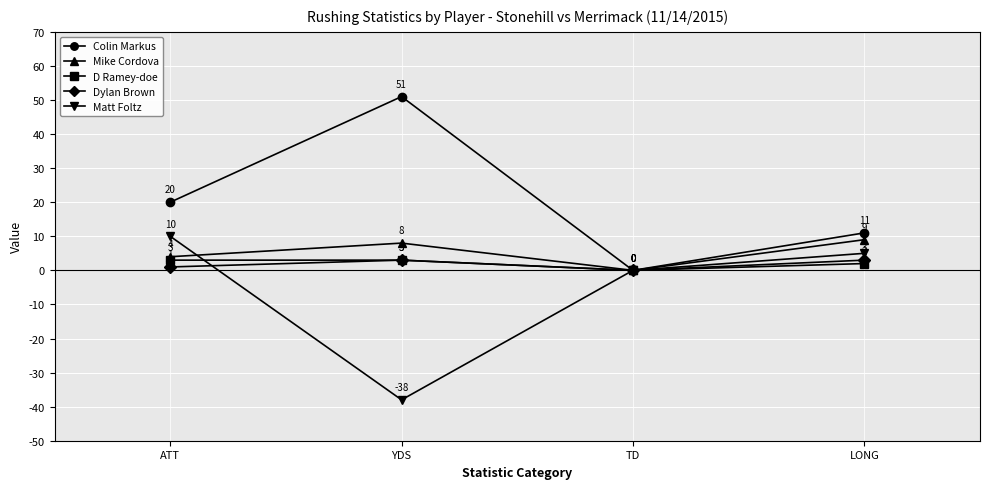

Reading left to right, extract all data points from this chart.

Colin Markus: 20	51	0	11
Mike Cordova: 4	8	0	9
D Ramey-doe: 3	3	0	2
Dylan Brown: 1	3	0	3
Matt Foltz: 10	-38	0	5